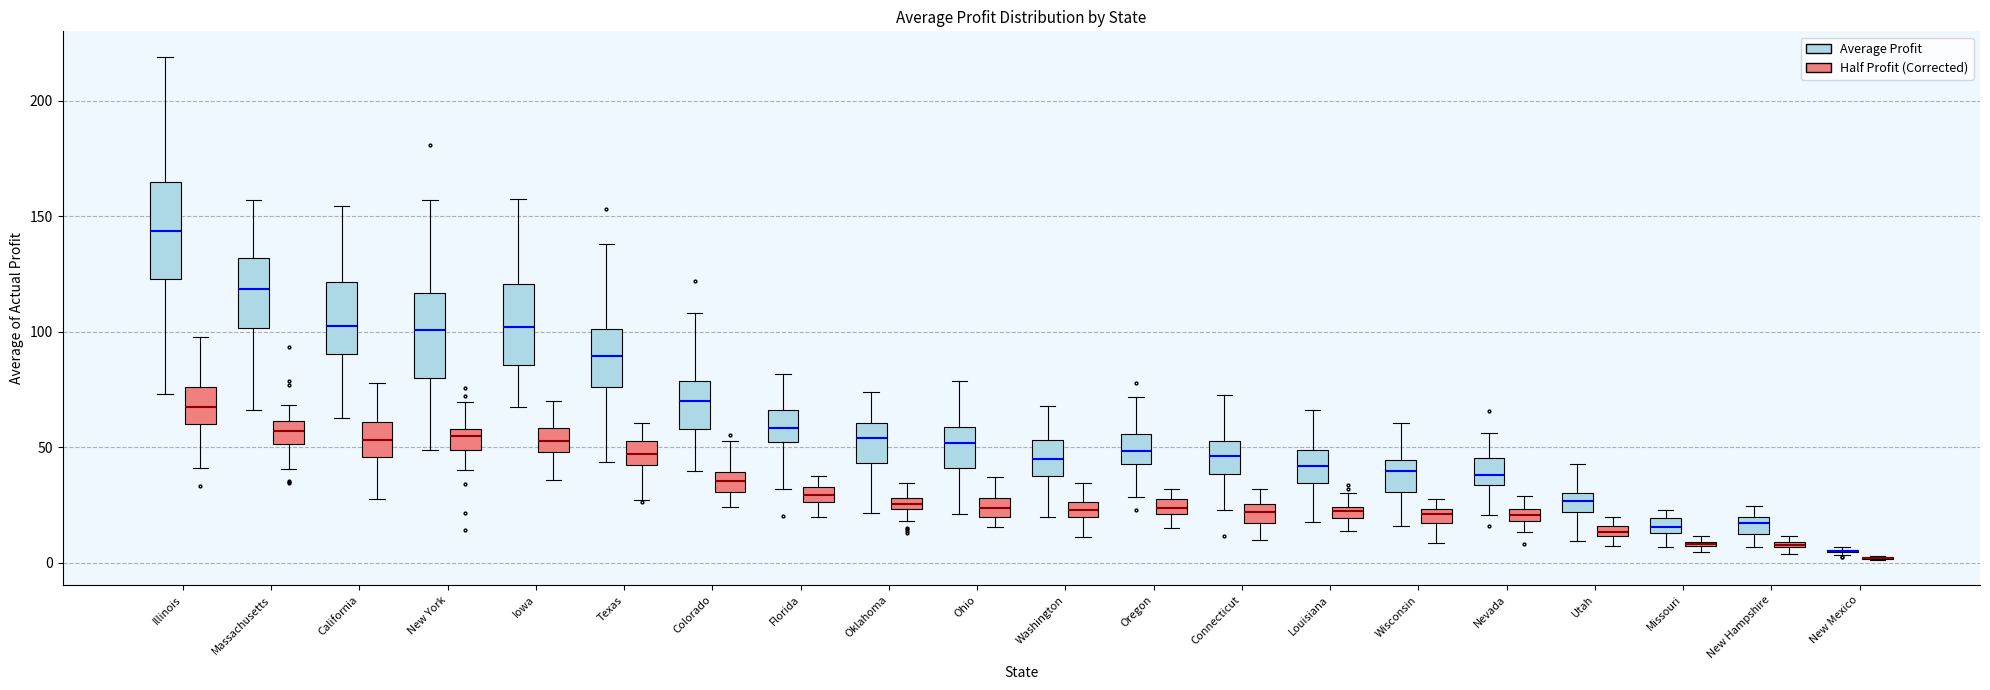

Which box is the tallest, from its lower edge to its upper edge?

Illinois (Average Profit)